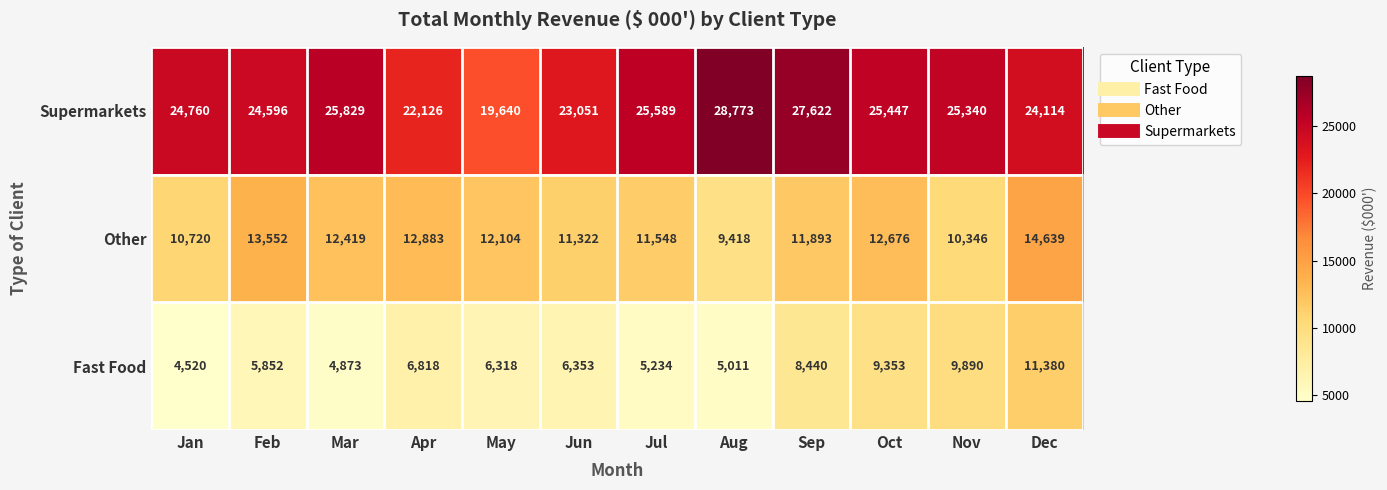

Rank the series by their average value, from lowest to highest.

Fast Food, Other, Supermarkets